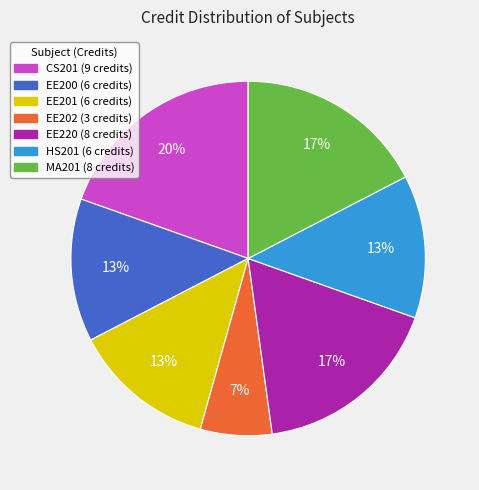

Does CS201 account for over 50% of the chart?

No